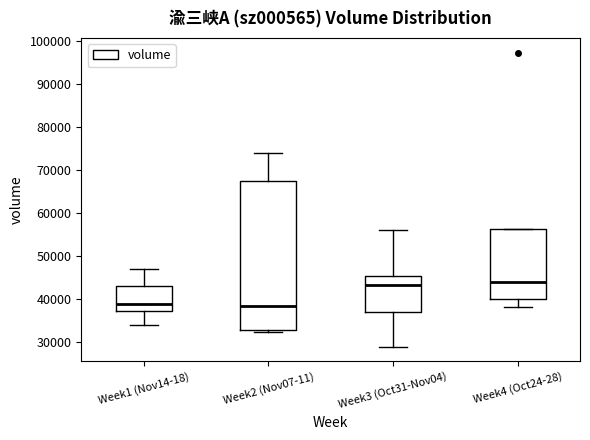

Where does the median line of the box for Week1 (Nov14-18) sit on the y-axis? The values are not printed on the chart, so give them approximately, as read against the axis.

39000